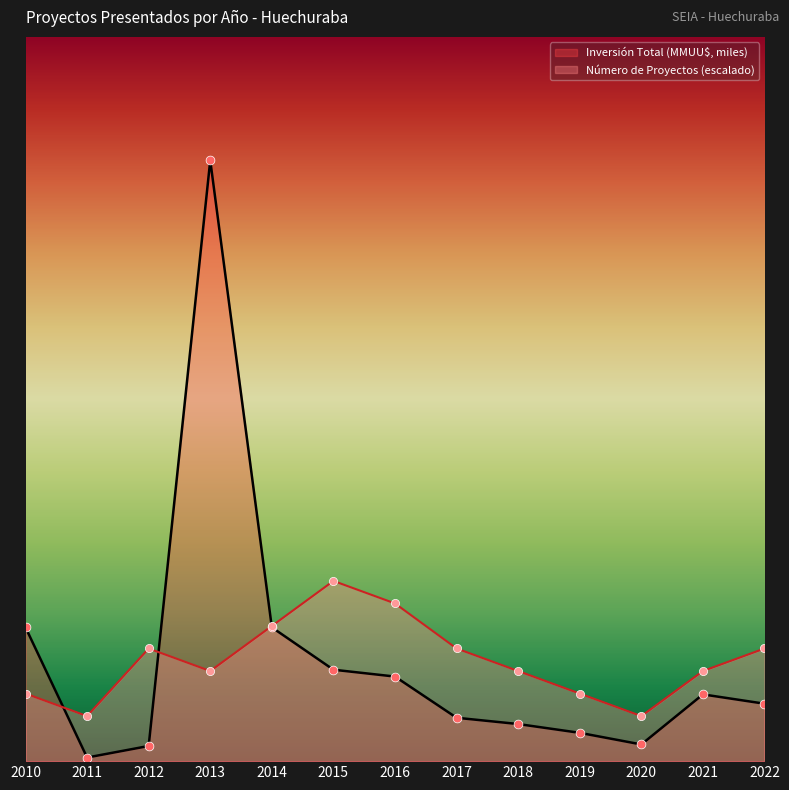

At how many categories does at least one series exceed 821?

1